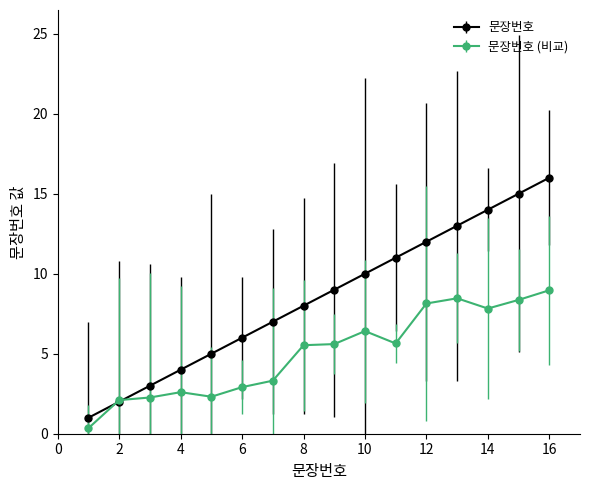

What is the minimum value for 문장번호?

1.0